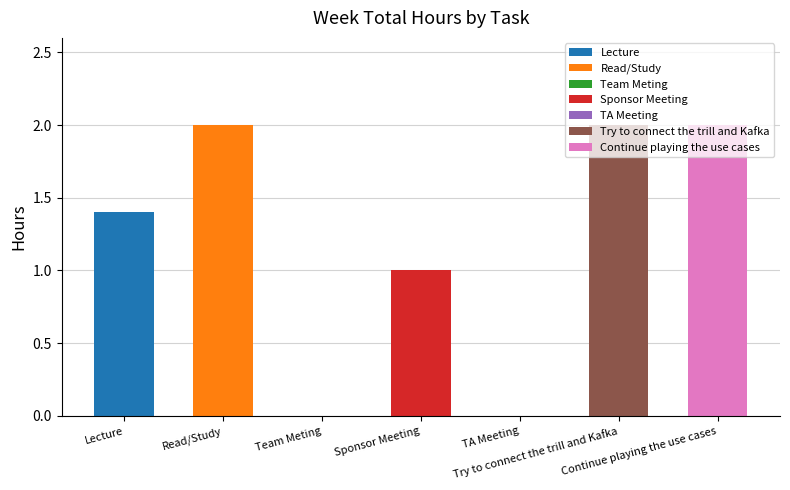

At which label does the data first exceed 1?

Lecture